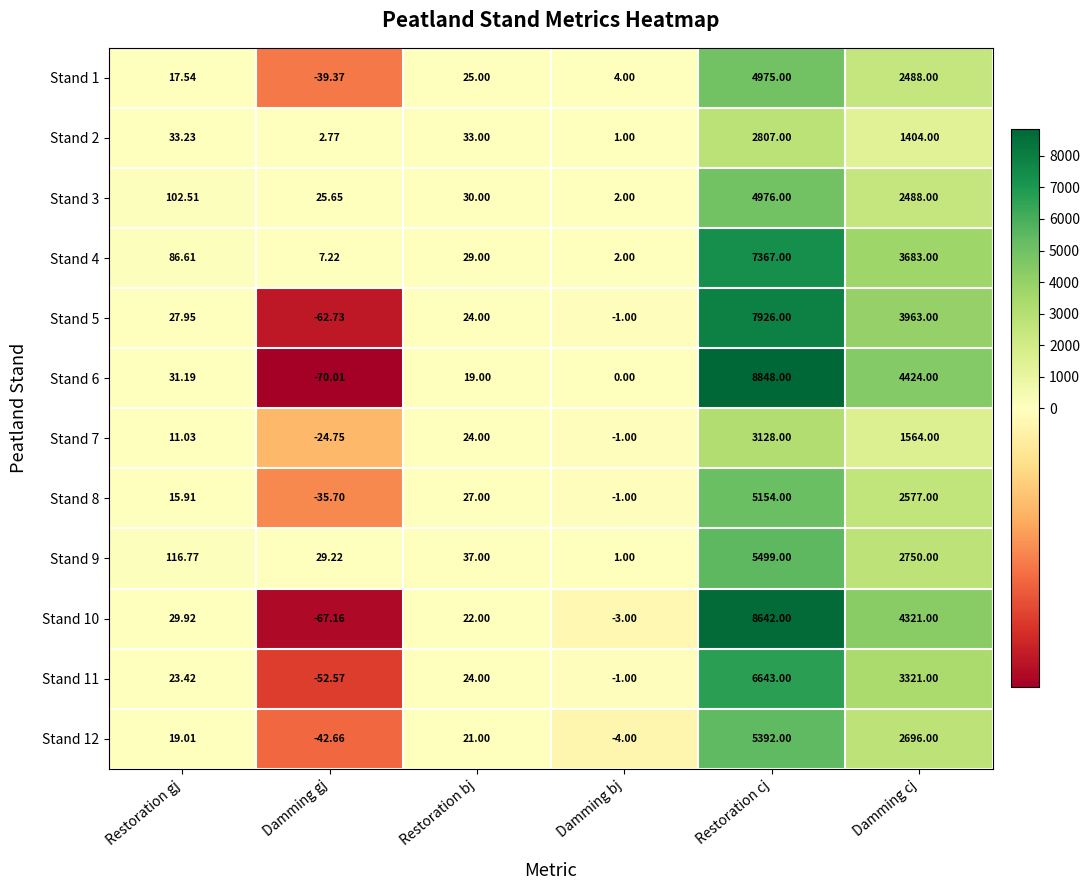

Which category has the highest value in the Stand 1 series?

Restoration cj